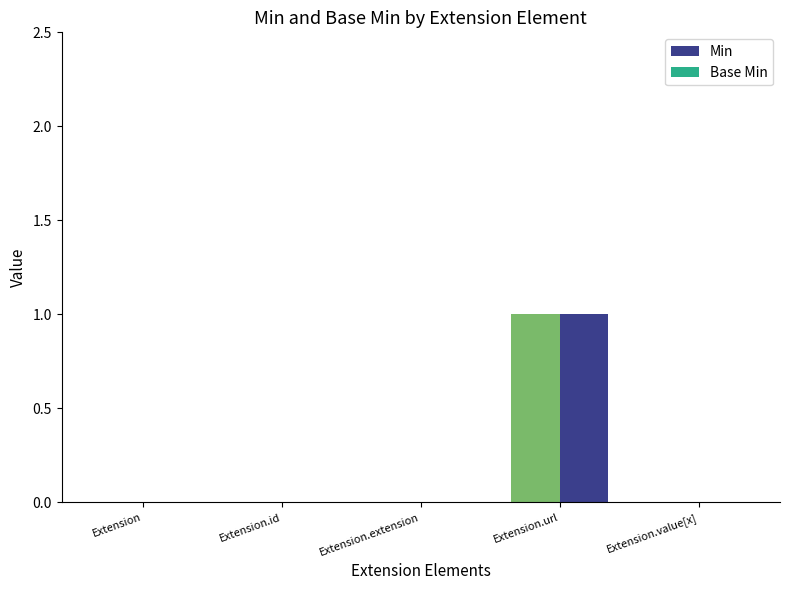

Which has a higher value, Extension.id or Extension.extension?

Extension.id